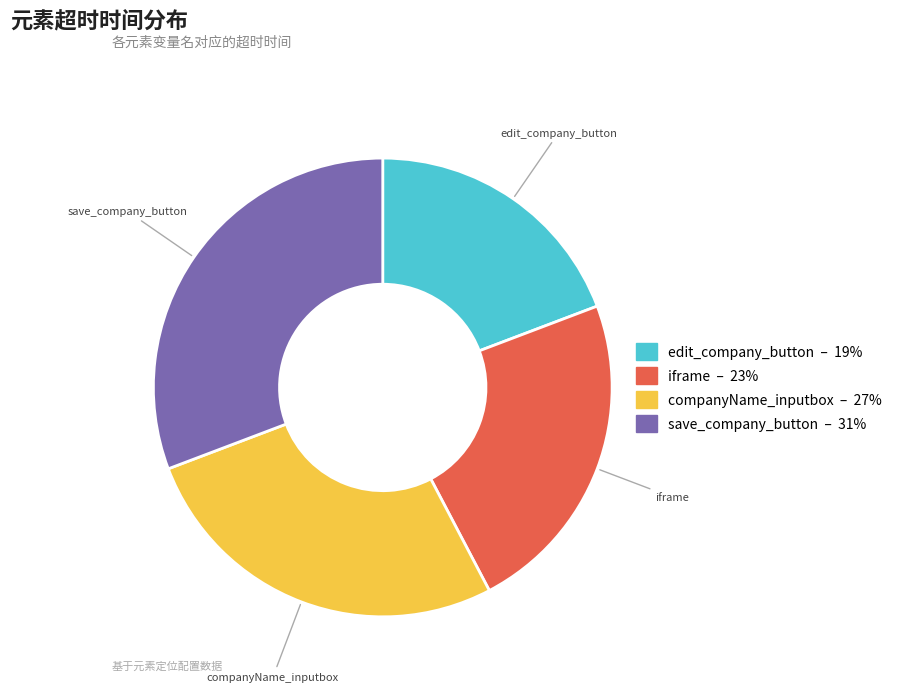

True or false: save_company_button accounts for 42% of the total.

False